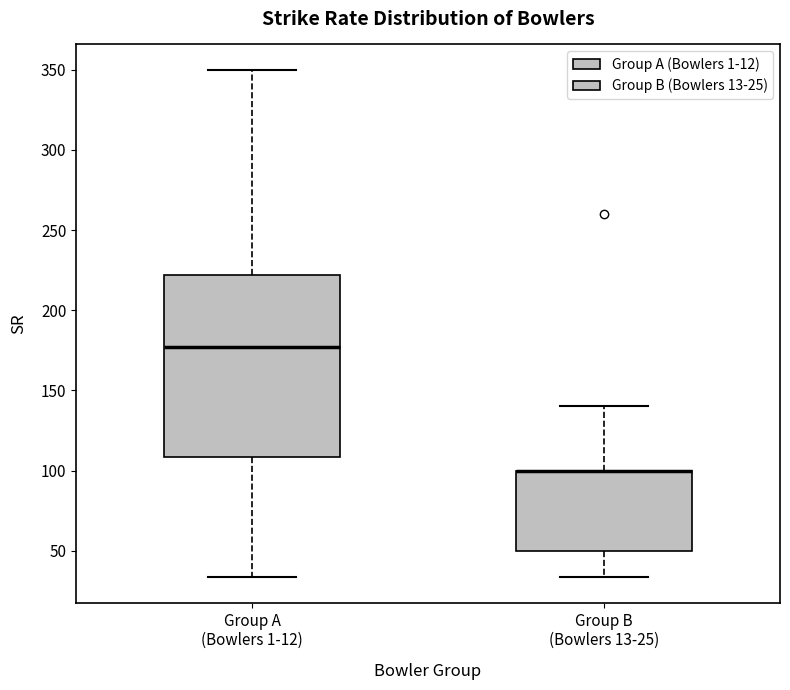

Where is the lower edge of the box for Group B (Bowlers 13-25) on the y-axis? The values are not printed on the chart, so give them approximately, as read against the axis.

50